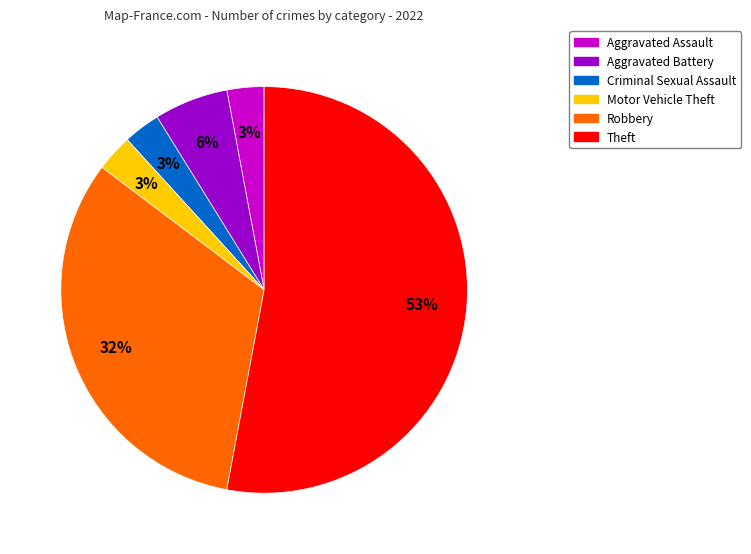

Which category accounts for the majority?

Theft